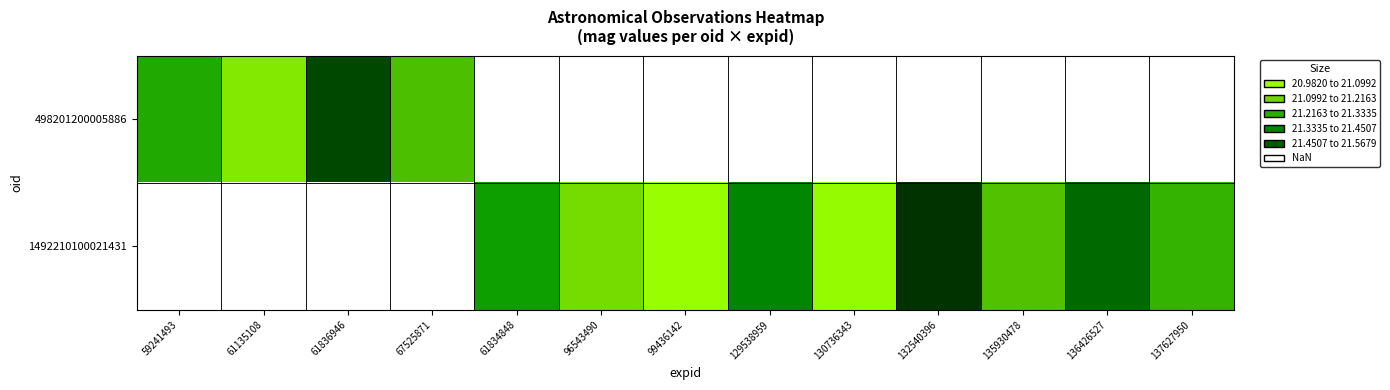

Is the value of 498201200005886 at 135930478 greater than the value of 1492210100021431 at 67525871?

No